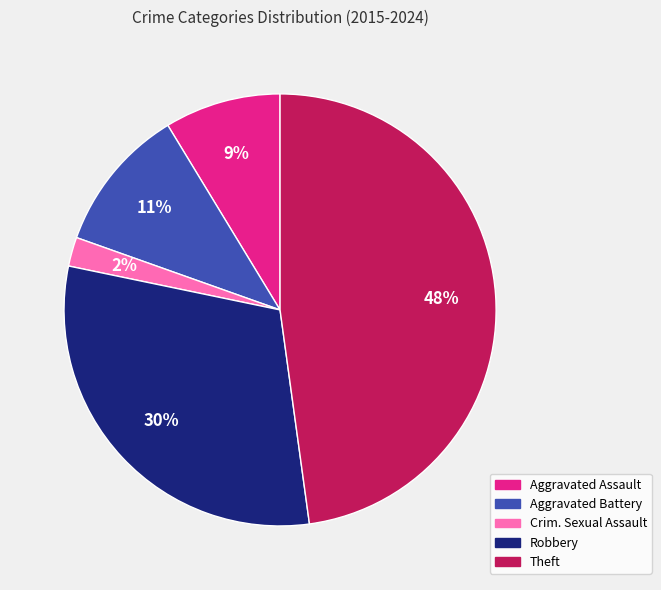

How many segments does this pie chart have?

5